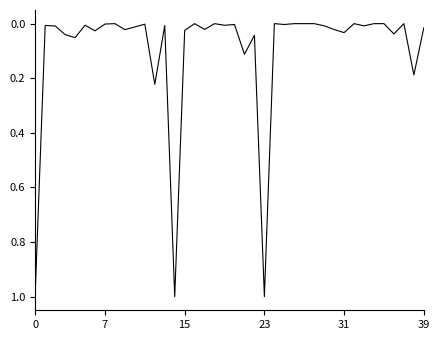

Does the chart display data point markers on the line(s)?

No